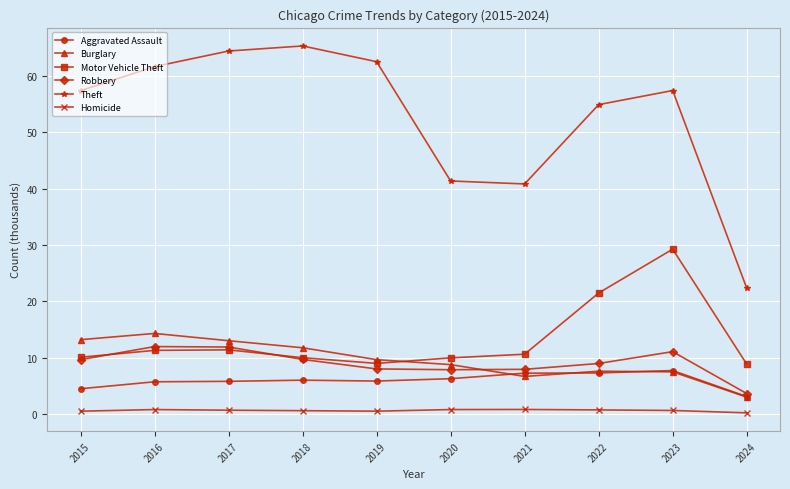

What is the minimum value shown in the chart?

0.2